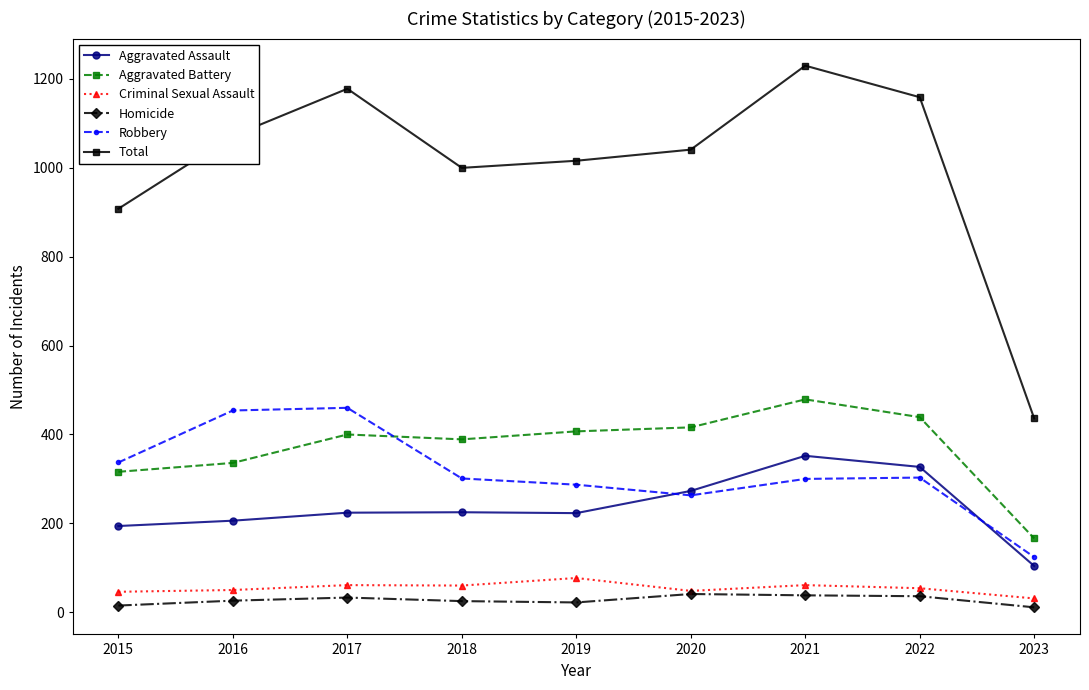

Which category has the highest value in the Criminal Sexual Assault series?

2019